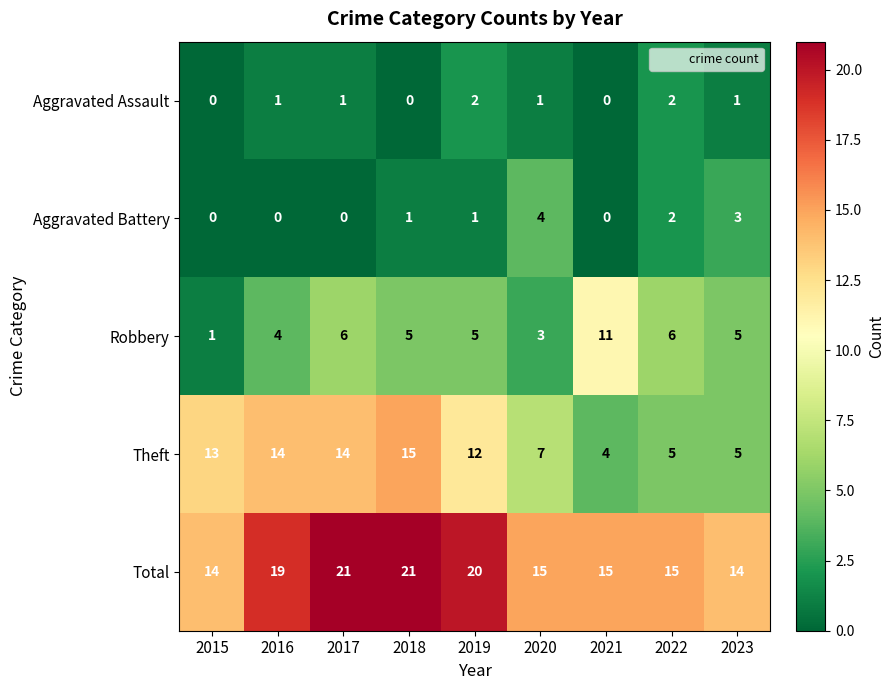

List the series in order of their peak value, lowest first.

Aggravated Assault, Aggravated Battery, Robbery, Theft, Total